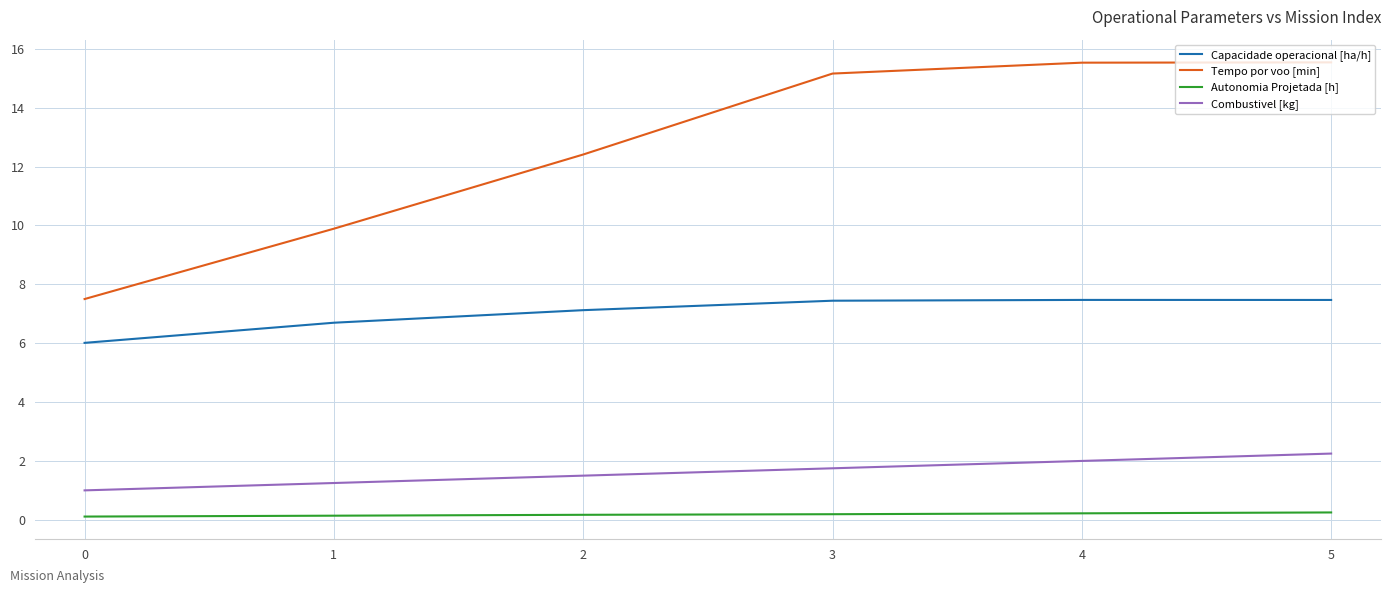

What value does the Capacidade operacional [ha/h] series have at 4?

7.5